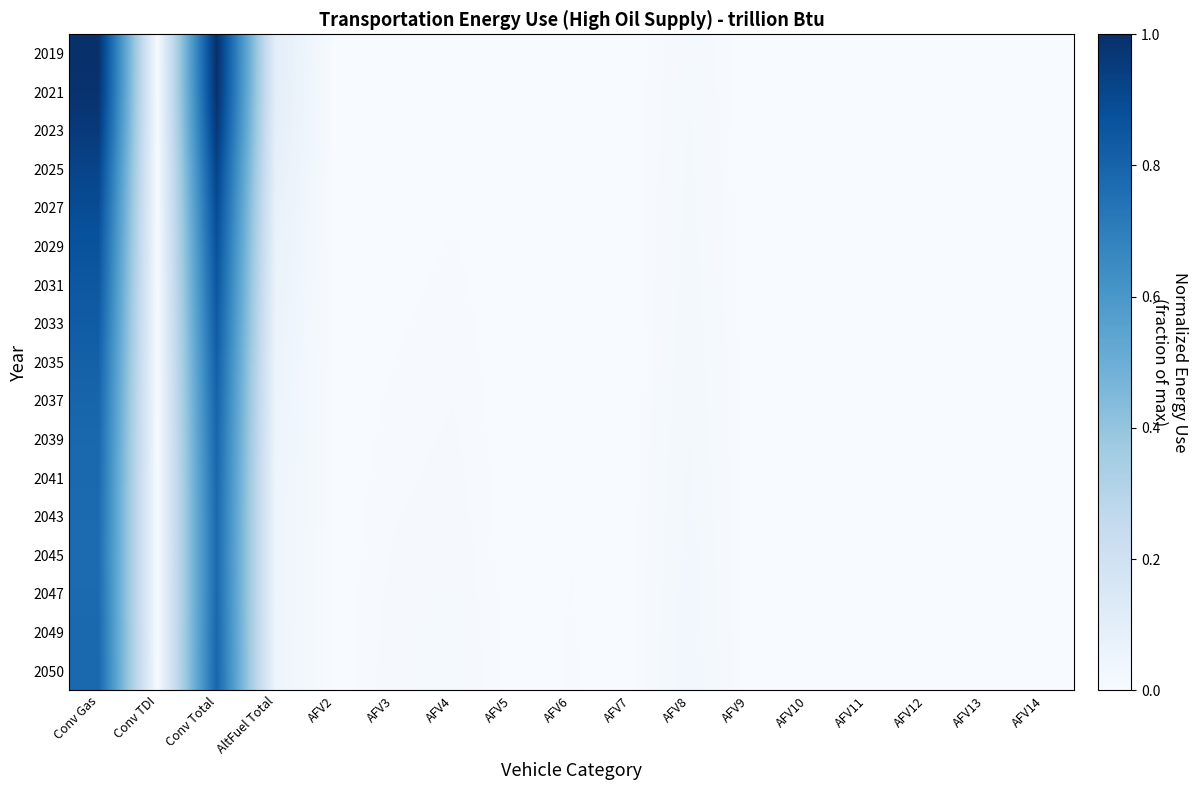

Reading right to left, transcribe all the data shown in this chart.

2019: AFV14=0.0	AFV13=0.0	AFV12=0.0	AFV11=0.0	AFV10=0.0	AFV9=0.0	AFV8=0.0	AFV7=0.0	AFV6=0.0	AFV5=0.0	AFV4=0.0	AFV3=0.0	AFV2=0.0	AltFuel Total=0.1	Conv Total=1.0	Conv TDI=0.0	Conv Gas=1.0
2021: AFV14=0.0	AFV13=0.0	AFV12=0.0	AFV11=0.0	AFV10=0.0	AFV9=0.0	AFV8=0.0	AFV7=0.0	AFV6=0.0	AFV5=0.0	AFV4=0.0	AFV3=0.0	AFV2=0.0	AltFuel Total=0.1	Conv Total=1.0	Conv TDI=0.0	Conv Gas=1.0
2023: AFV14=0.0	AFV13=0.0	AFV12=0.0	AFV11=0.0	AFV10=0.0	AFV9=0.0	AFV8=0.0	AFV7=0.0	AFV6=0.0	AFV5=0.0	AFV4=0.0	AFV3=0.0	AFV2=0.0	AltFuel Total=0.1	Conv Total=1.0	Conv TDI=0.0	Conv Gas=1.0
2025: AFV14=0.0	AFV13=0.0	AFV12=0.0	AFV11=0.0	AFV10=0.0	AFV9=0.0	AFV8=0.0	AFV7=0.0	AFV6=0.0	AFV5=0.0	AFV4=0.0	AFV3=0.0	AFV2=0.0	AltFuel Total=0.1	Conv Total=0.9	Conv TDI=0.0	Conv Gas=0.9
2027: AFV14=0.0	AFV13=0.0	AFV12=0.0	AFV11=0.0	AFV10=0.0	AFV9=0.0	AFV8=0.0	AFV7=0.0	AFV6=0.0	AFV5=0.0	AFV4=0.0	AFV3=0.0	AFV2=0.0	AltFuel Total=0.1	Conv Total=0.9	Conv TDI=0.0	Conv Gas=0.9
2029: AFV14=0.0	AFV13=0.0	AFV12=0.0	AFV11=0.0	AFV10=0.0	AFV9=0.0	AFV8=0.0	AFV7=0.0	AFV6=0.0	AFV5=0.0	AFV4=0.0	AFV3=0.0	AFV2=0.0	AltFuel Total=0.1	Conv Total=0.9	Conv TDI=0.0	Conv Gas=0.9
2031: AFV14=0.0	AFV13=0.0	AFV12=0.0	AFV11=0.0	AFV10=0.0	AFV9=0.0	AFV8=0.0	AFV7=0.0	AFV6=0.0	AFV5=0.0	AFV4=0.0	AFV3=0.0	AFV2=0.0	AltFuel Total=0.1	Conv Total=0.9	Conv TDI=0.0	Conv Gas=0.8
2033: AFV14=0.0	AFV13=0.0	AFV12=0.0	AFV11=0.0	AFV10=0.0	AFV9=0.0	AFV8=0.0	AFV7=0.0	AFV6=0.0	AFV5=0.0	AFV4=0.0	AFV3=0.0	AFV2=0.0	AltFuel Total=0.1	Conv Total=0.8	Conv TDI=0.0	Conv Gas=0.8
2035: AFV14=0.0	AFV13=0.0	AFV12=0.0	AFV11=0.0	AFV10=0.0	AFV9=0.0	AFV8=0.0	AFV7=0.0	AFV6=0.0	AFV5=0.0	AFV4=0.0	AFV3=0.0	AFV2=0.0	AltFuel Total=0.1	Conv Total=0.8	Conv TDI=0.0	Conv Gas=0.8
2037: AFV14=0.0	AFV13=0.0	AFV12=0.0	AFV11=0.0	AFV10=0.0	AFV9=0.0	AFV8=0.0	AFV7=0.0	AFV6=0.0	AFV5=0.0	AFV4=0.0	AFV3=0.0	AFV2=0.0	AltFuel Total=0.1	Conv Total=0.8	Conv TDI=0.0	Conv Gas=0.8
2039: AFV14=0.0	AFV13=0.0	AFV12=0.0	AFV11=0.0	AFV10=0.0	AFV9=0.0	AFV8=0.0	AFV7=0.0	AFV6=0.0	AFV5=0.0	AFV4=0.0	AFV3=0.0	AFV2=0.0	AltFuel Total=0.0	Conv Total=0.8	Conv TDI=0.0	Conv Gas=0.8
2041: AFV14=0.0	AFV13=0.0	AFV12=0.0	AFV11=0.0	AFV10=0.0	AFV9=0.0	AFV8=0.0	AFV7=0.0	AFV6=0.0	AFV5=0.0	AFV4=0.0	AFV3=0.0	AFV2=0.0	AltFuel Total=0.0	Conv Total=0.8	Conv TDI=0.0	Conv Gas=0.8
2043: AFV14=0.0	AFV13=0.0	AFV12=0.0	AFV11=0.0	AFV10=0.0	AFV9=0.0	AFV8=0.0	AFV7=0.0	AFV6=0.0	AFV5=0.0	AFV4=0.0	AFV3=0.0	AFV2=0.0	AltFuel Total=0.0	Conv Total=0.8	Conv TDI=0.0	Conv Gas=0.8
2045: AFV14=0.0	AFV13=0.0	AFV12=0.0	AFV11=0.0	AFV10=0.0	AFV9=0.0	AFV8=0.0	AFV7=0.0	AFV6=0.0	AFV5=0.0	AFV4=0.0	AFV3=0.0	AFV2=0.0	AltFuel Total=0.0	Conv Total=0.8	Conv TDI=0.0	Conv Gas=0.8
2047: AFV14=0.0	AFV13=0.0	AFV12=0.0	AFV11=0.0	AFV10=0.0	AFV9=0.0	AFV8=0.0	AFV7=0.0	AFV6=0.0	AFV5=0.0	AFV4=0.0	AFV3=0.0	AFV2=0.0	AltFuel Total=0.0	Conv Total=0.8	Conv TDI=0.0	Conv Gas=0.8
2049: AFV14=0.0	AFV13=0.0	AFV12=0.0	AFV11=0.0	AFV10=0.0	AFV9=0.0	AFV8=0.0	AFV7=0.0	AFV6=0.0	AFV5=0.0	AFV4=0.0	AFV3=0.0	AFV2=0.0	AltFuel Total=0.0	Conv Total=0.8	Conv TDI=0.0	Conv Gas=0.8
2050: AFV14=0.0	AFV13=0.0	AFV12=0.0	AFV11=0.0	AFV10=0.0	AFV9=0.0	AFV8=0.0	AFV7=0.0	AFV6=0.0	AFV5=0.0	AFV4=0.0	AFV3=0.0	AFV2=0.0	AltFuel Total=0.0	Conv Total=0.8	Conv TDI=0.0	Conv Gas=0.8